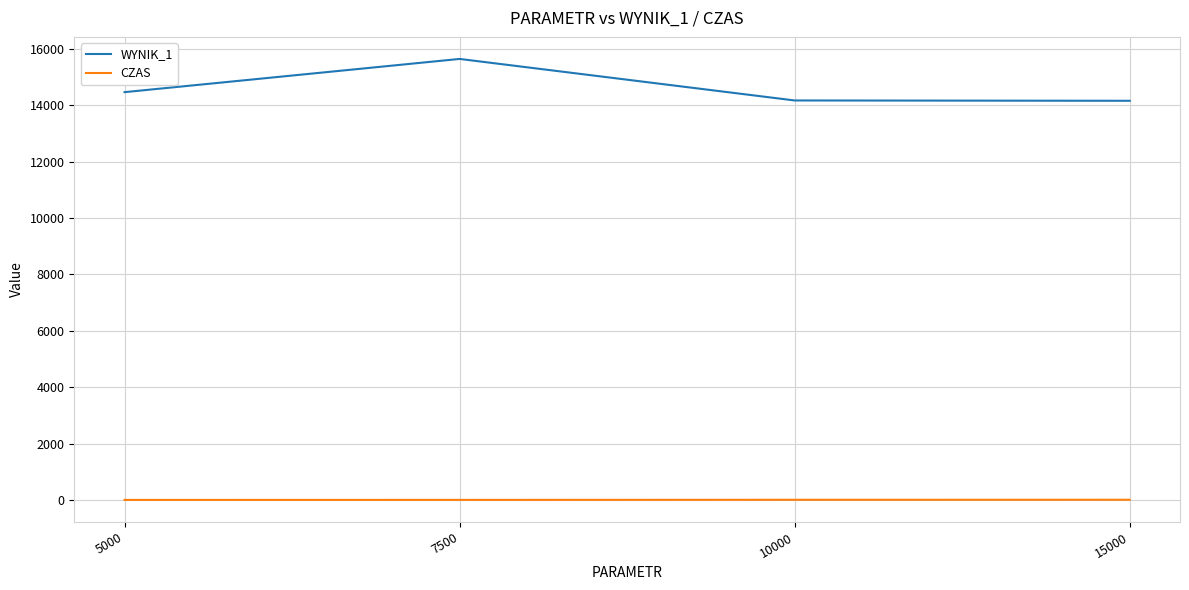

True or false: CZAS has a value of 2.7 at 5000.

True